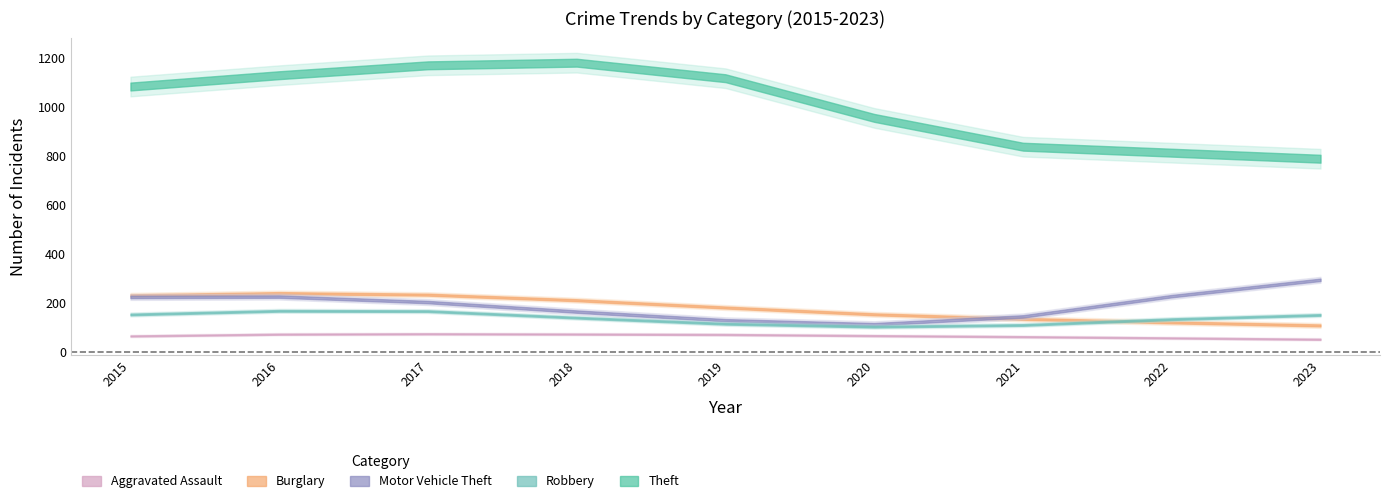

What are all the series names shown in the legend?

Aggravated Assault, Burglary, Motor Vehicle Theft, Robbery, Theft